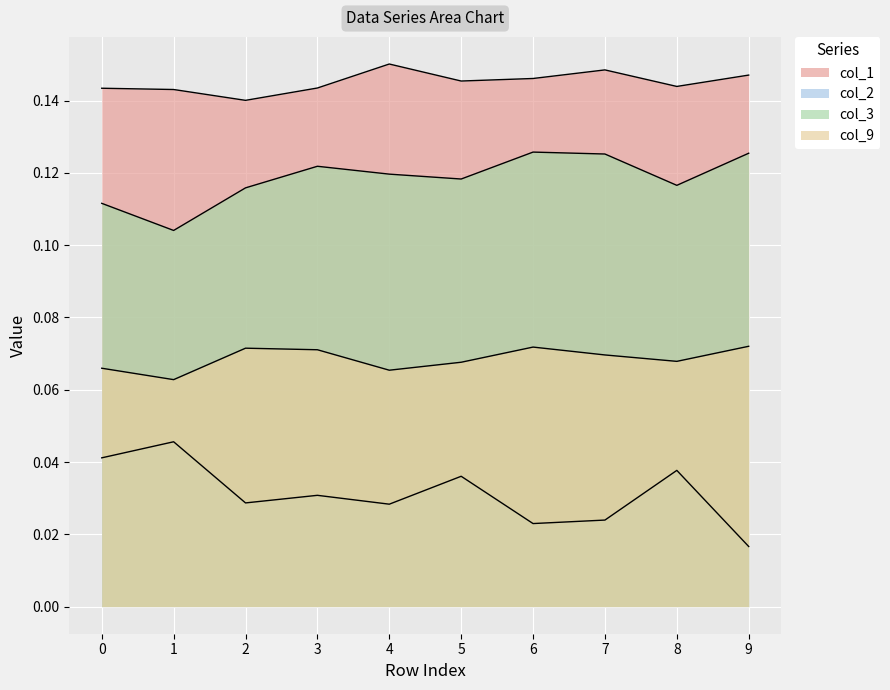

List the series in order of their peak value, lowest first.

col_2, col_9, col_3, col_1